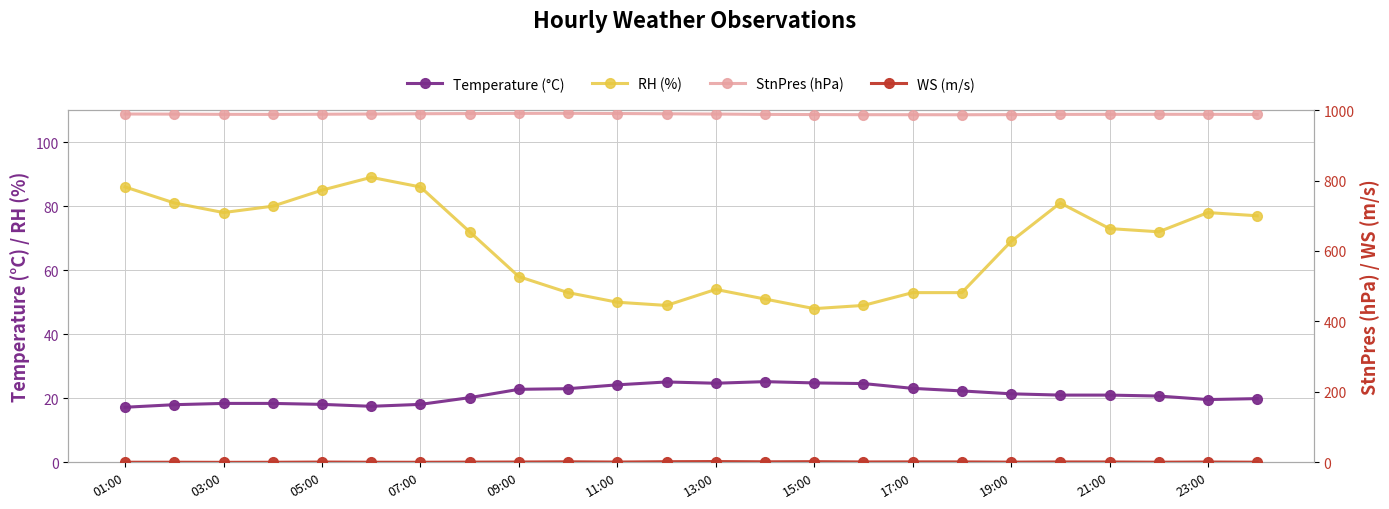

True or false: Temperature and RH cross at least once.

False